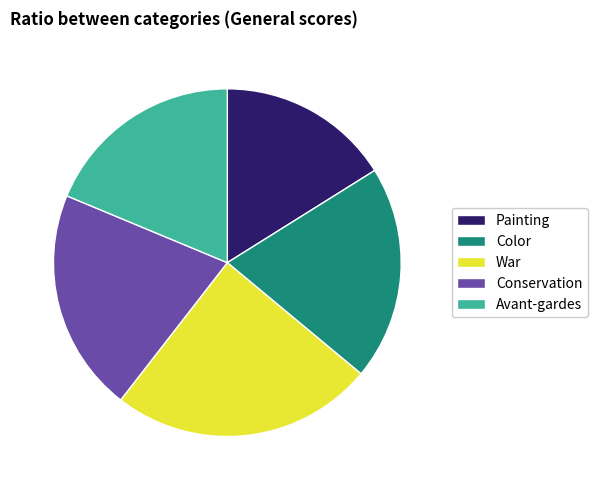

Is there a majority slice in this chart?

No